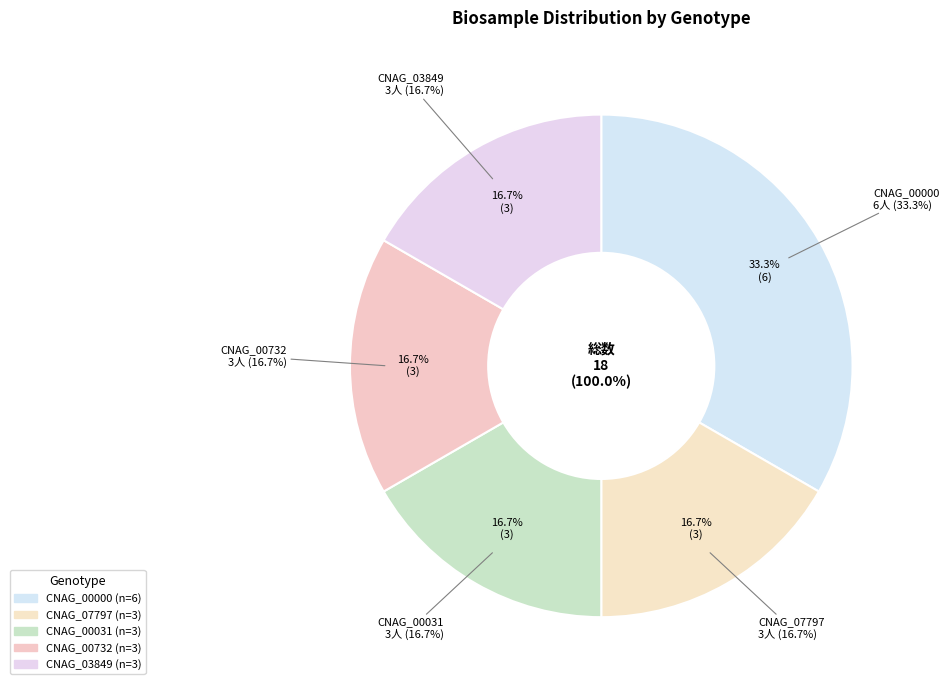

The CNAG_00732 slice represents 17% of the pie. True or false?

True